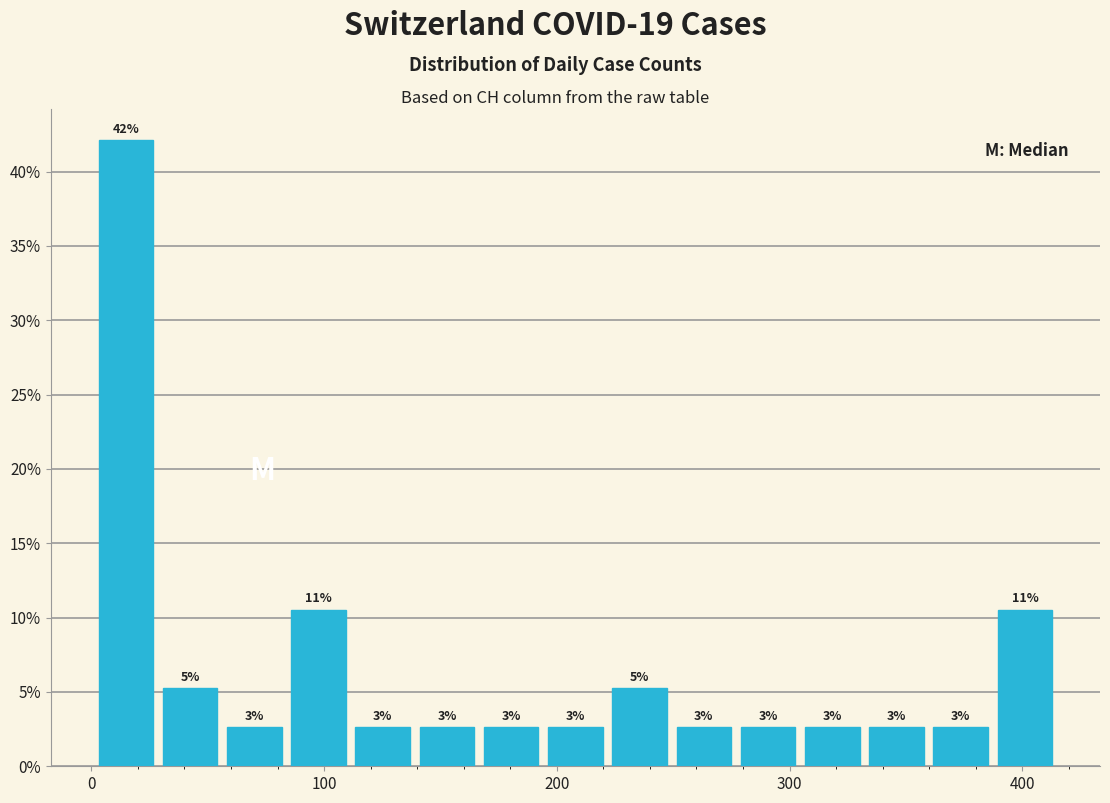

Around what value on the x-axis is the tallest bar? Give the approximate position of its centre, as read against the axis.

10